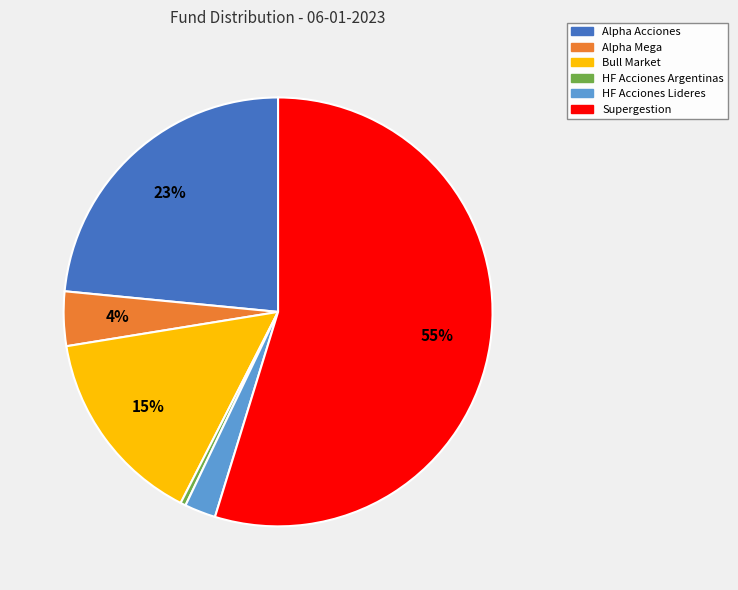

Is there any slice that represents more than half of the pie?

Yes